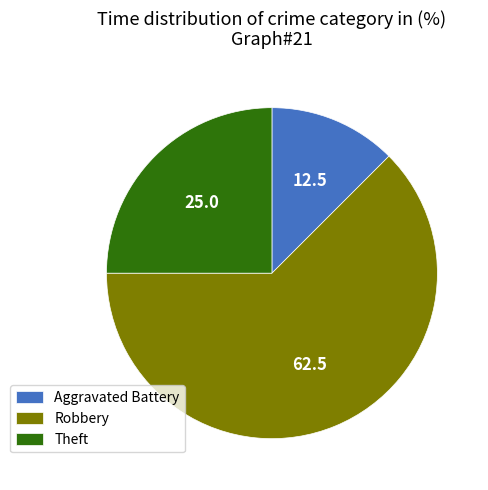

Which category has the biggest portion of the pie?

Robbery